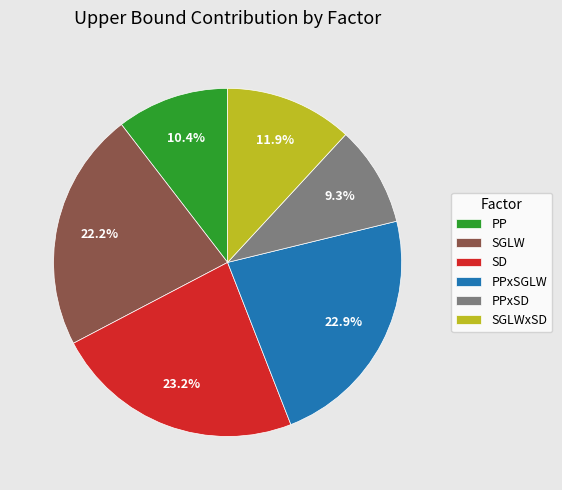

How many segments does this pie chart have?

6